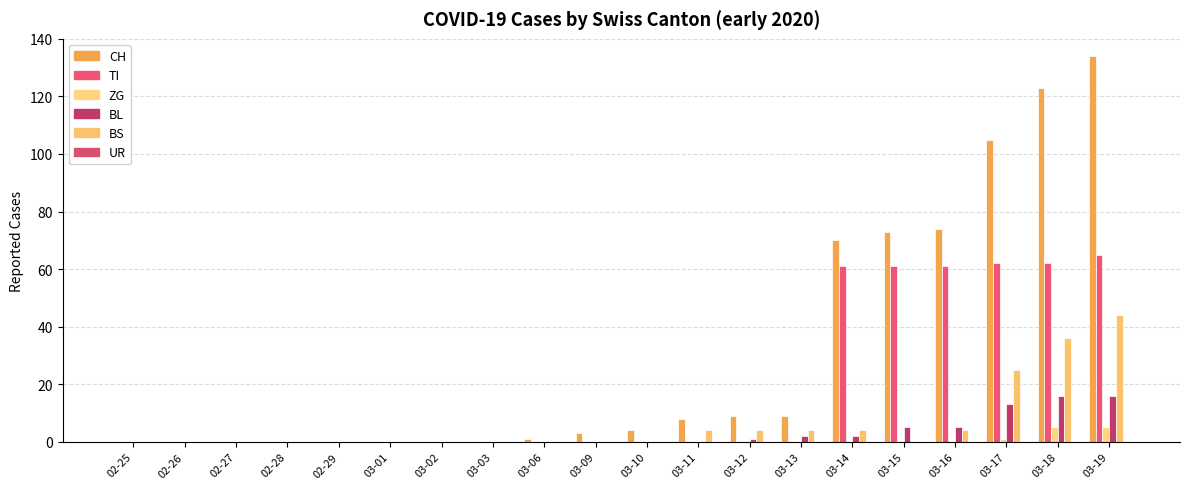

What is the difference between the TI values at 03-17 and 03-12?

62